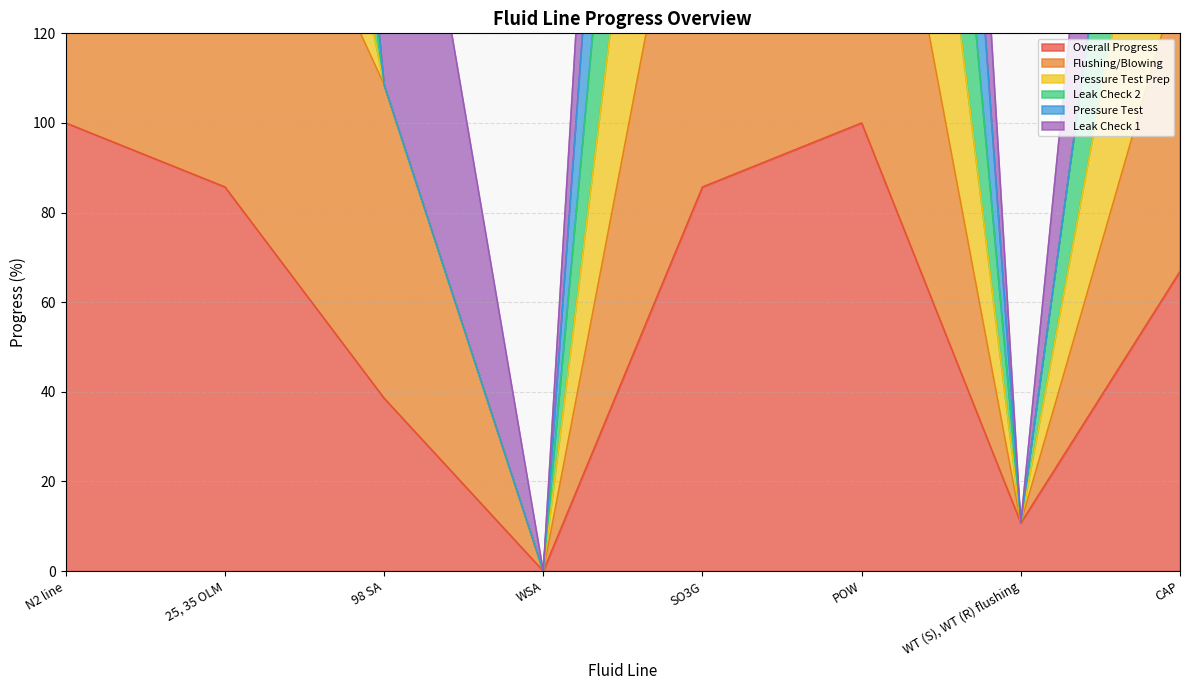

Which has a higher value, CAP or 98 SA?

CAP